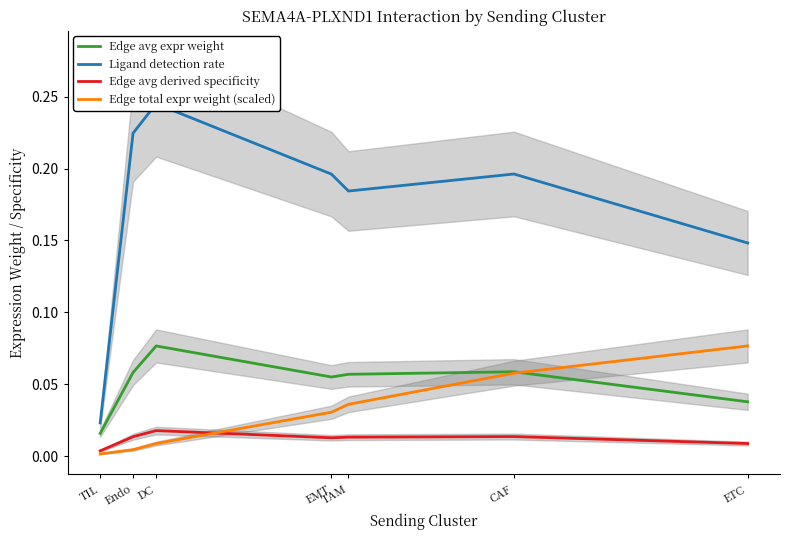

What are all the series names shown in the legend?

Edge avg expr weight, Ligand detection rate, Edge avg derived specificity, Edge total expr weight (scaled)